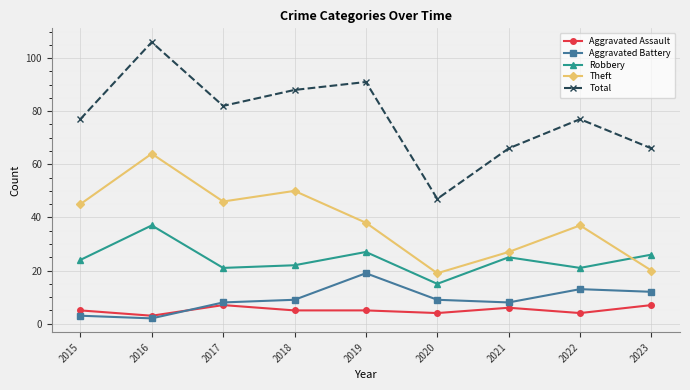

Where is Theft nearest to the value 41?

2019